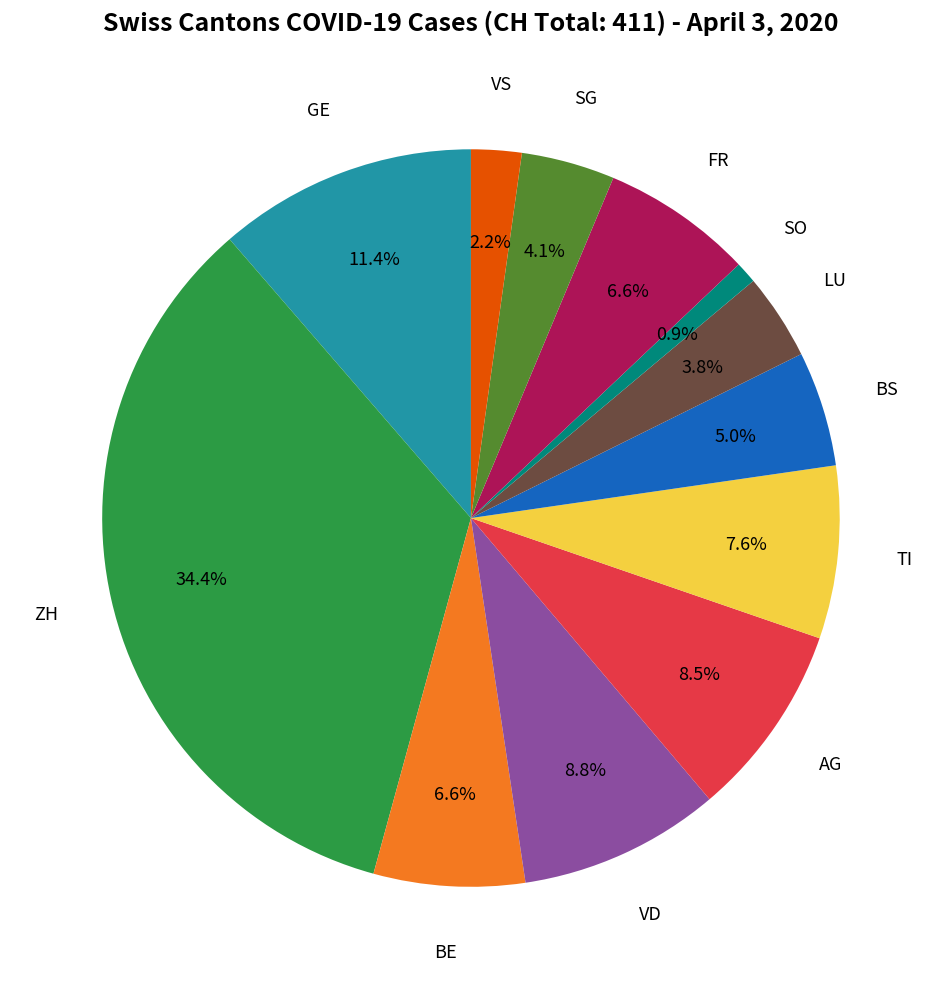

Is there a majority slice in this chart?

No